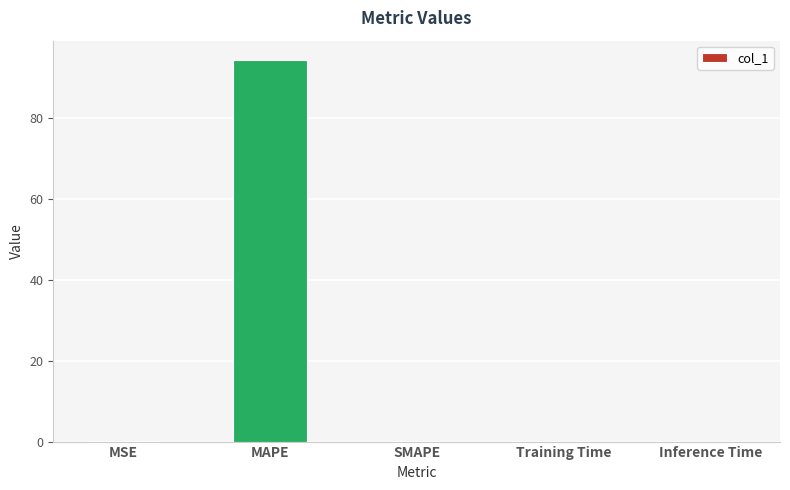

Are the bars horizontal?

No